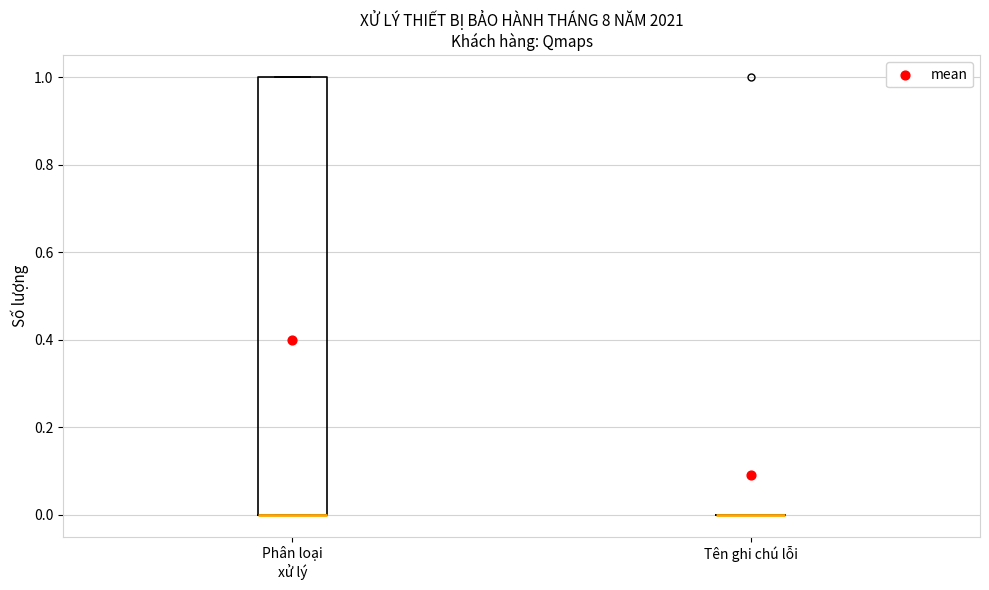

Comparing the boxes themselves (not the whiskers), which one is the tallest?

Phân loại xử lý